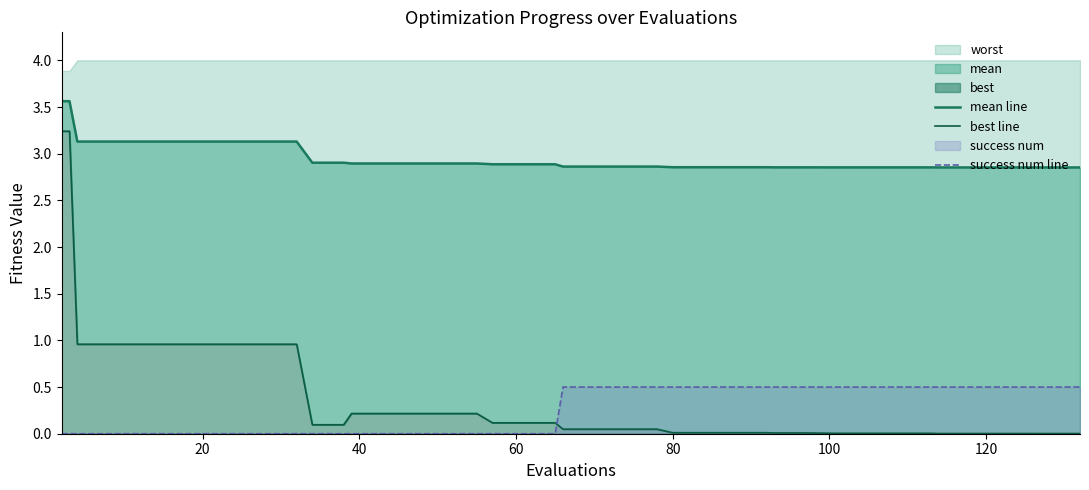

Count the success num line values in the range 0 to 1.

40